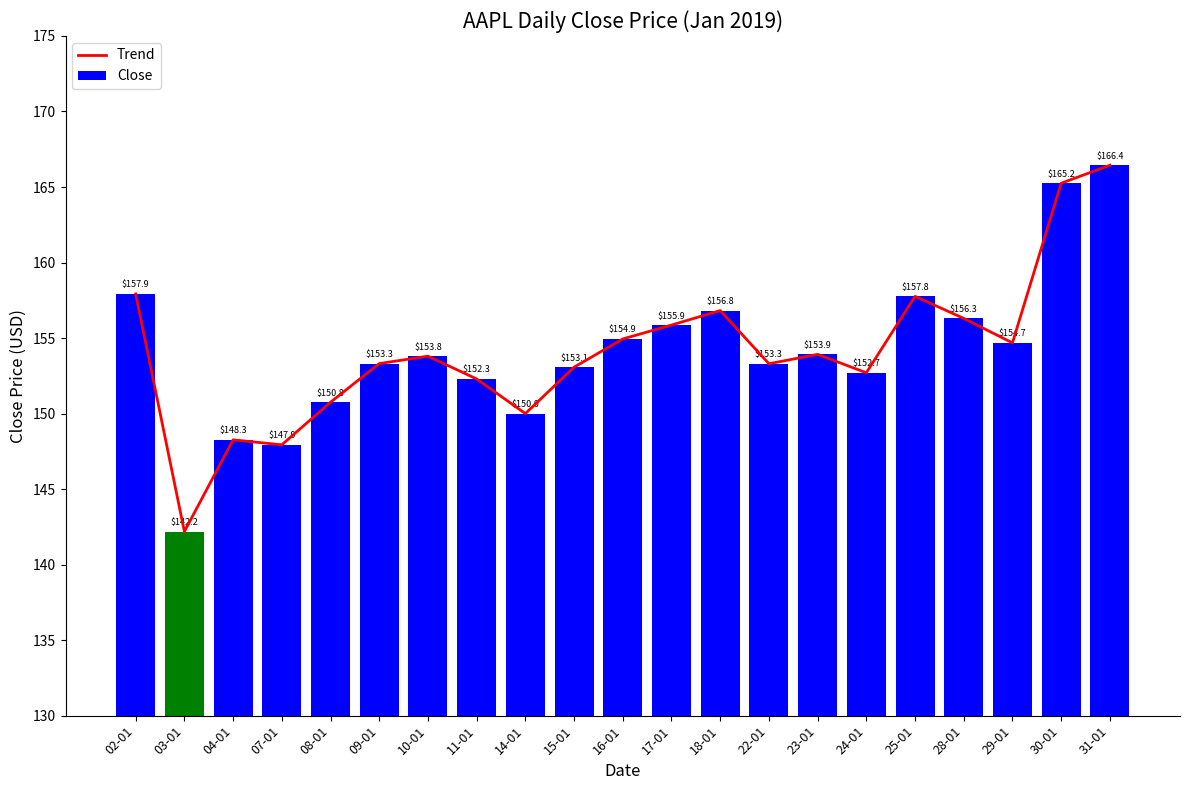

At which label is Trend closest to 154?

23-01